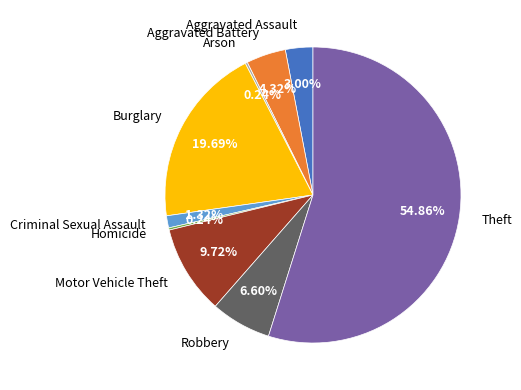

To the nearest percent, what is the difference between the Theft and Robbery slice percentages?

48%